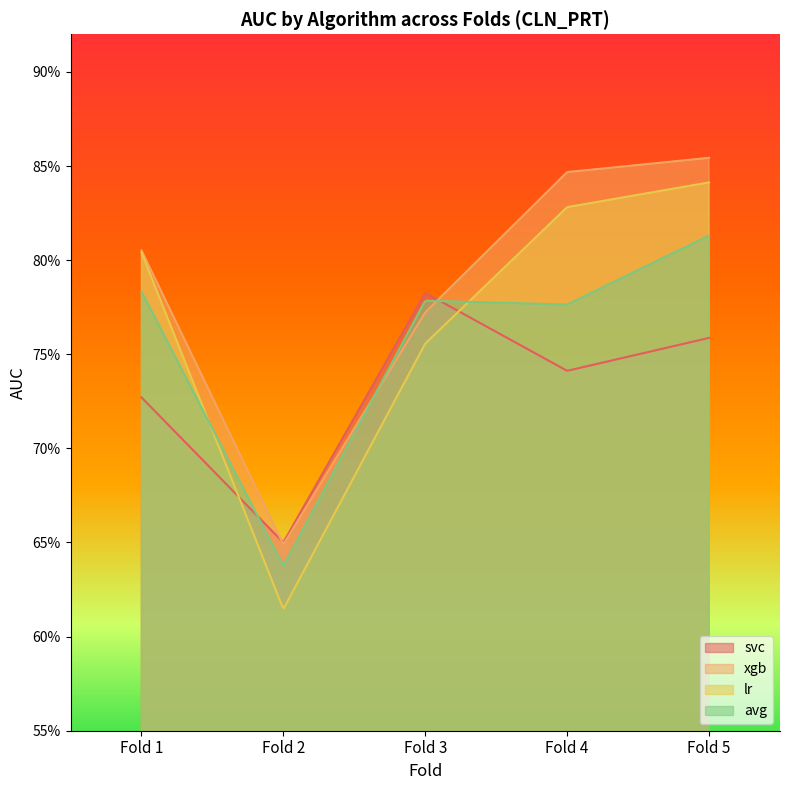

What are all the series names shown in the legend?

svc, xgb, lr, avg